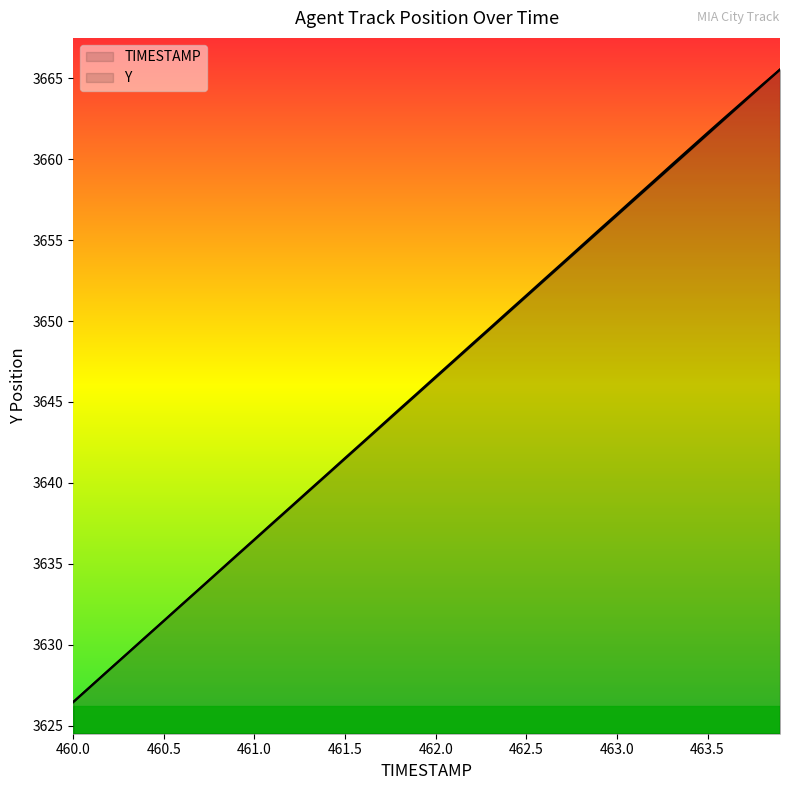

True or false: TIMESTAMP and Y intersect in this chart.

False